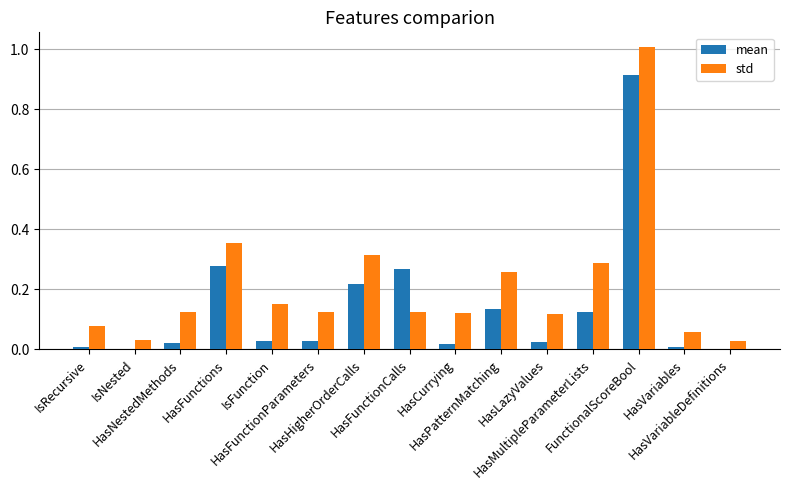

How many groups of bars are there?

15